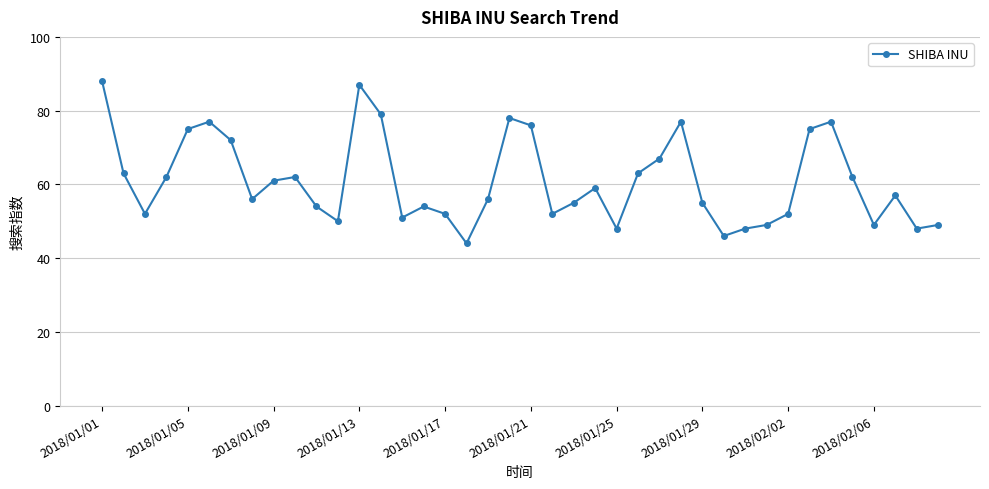

True or false: there are more than 2 points higher than both neighbors.

True